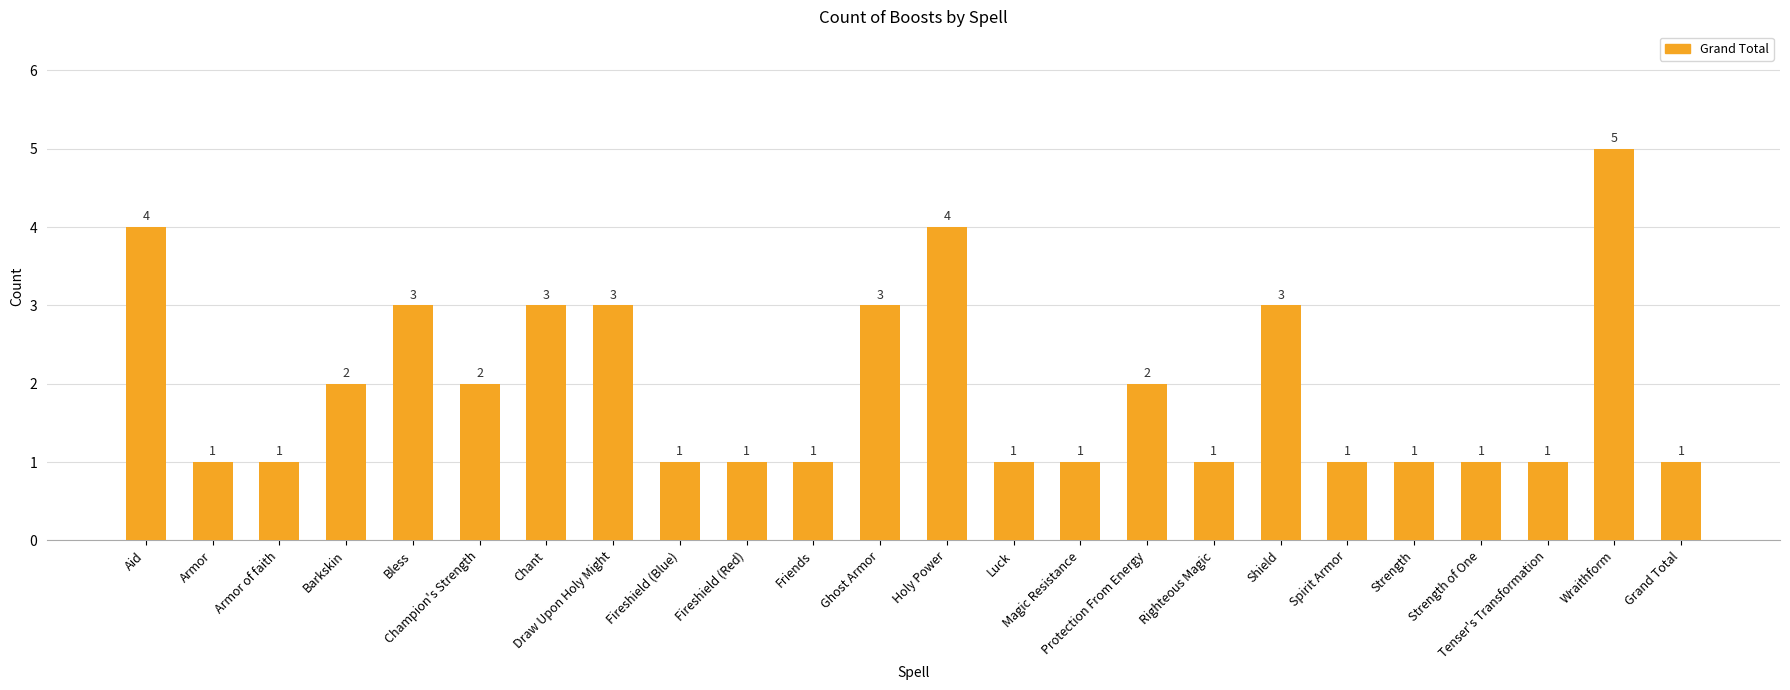

How many bars are there in total?

24